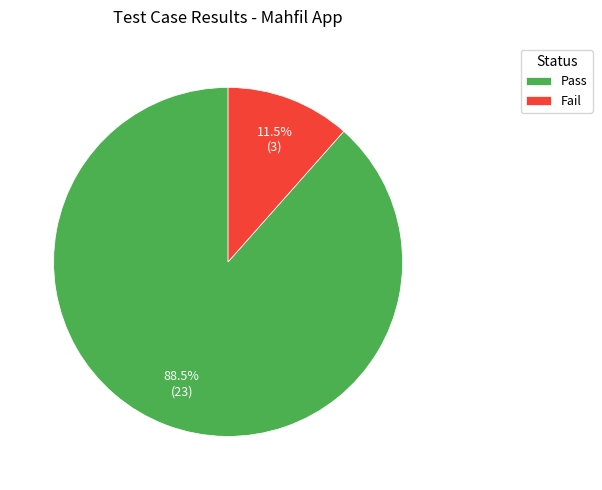

What is the smallest slice in the pie chart?

Fail